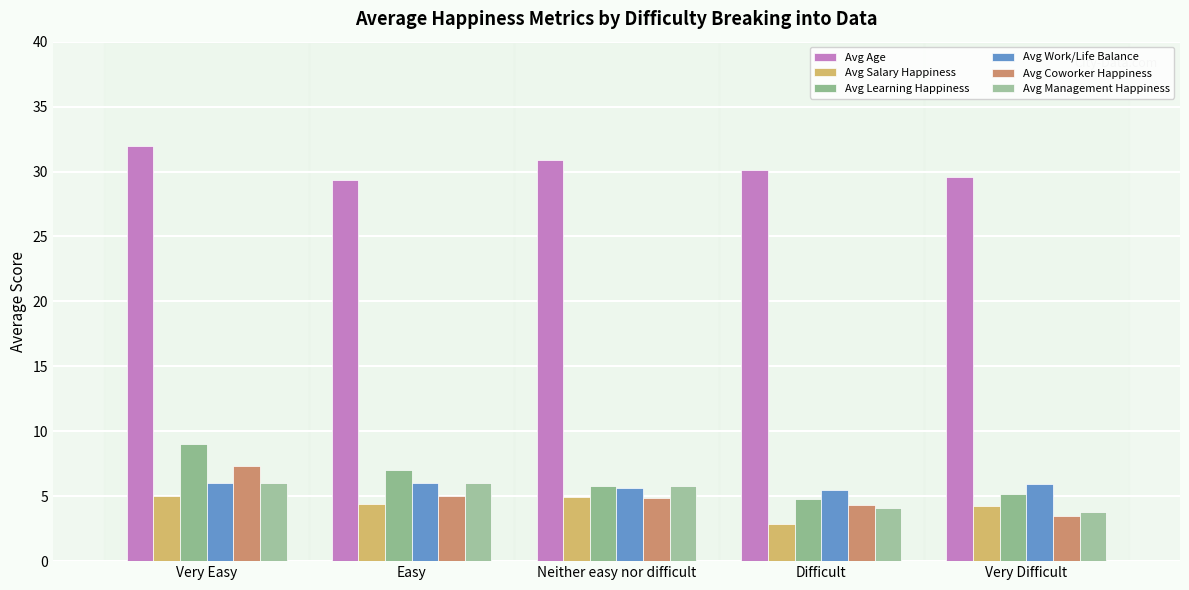

Rank the categories by Avg Management Happiness value from highest to lowest.

Very Easy, Easy, Neither easy nor difficult, Difficult, Very Difficult